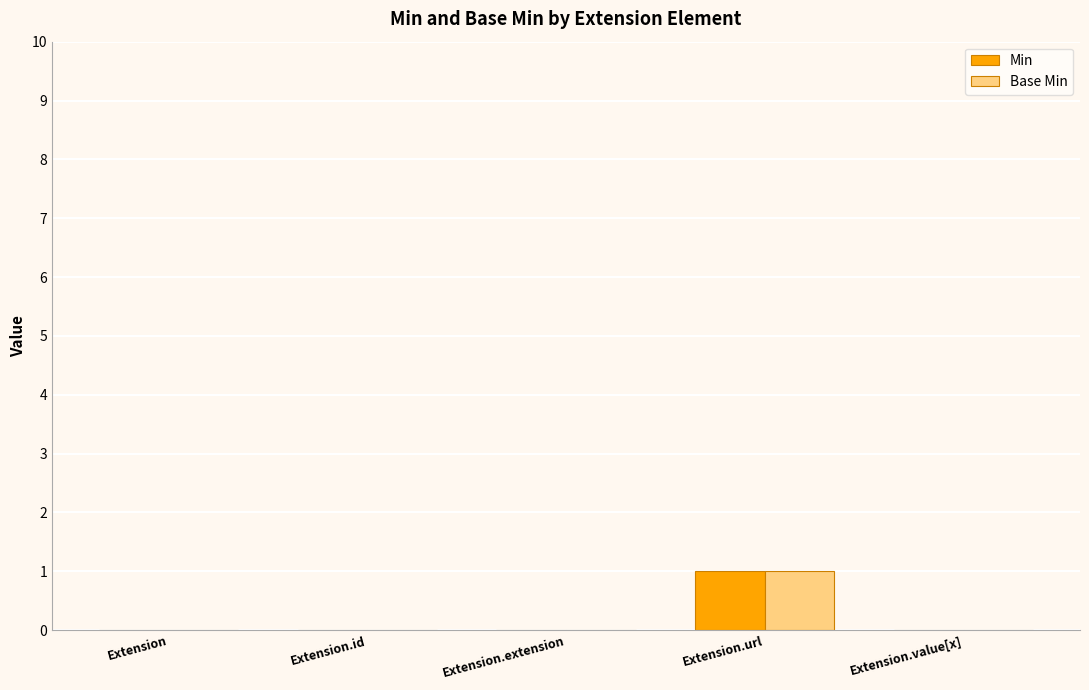

Reading left to right, list all the values displayed in this chart.

Min: Extension=0	Extension.id=0	Extension.extension=0	Extension.url=1	Extension.value[x]=0
Base Min: Extension=0	Extension.id=0	Extension.extension=0	Extension.url=1	Extension.value[x]=0